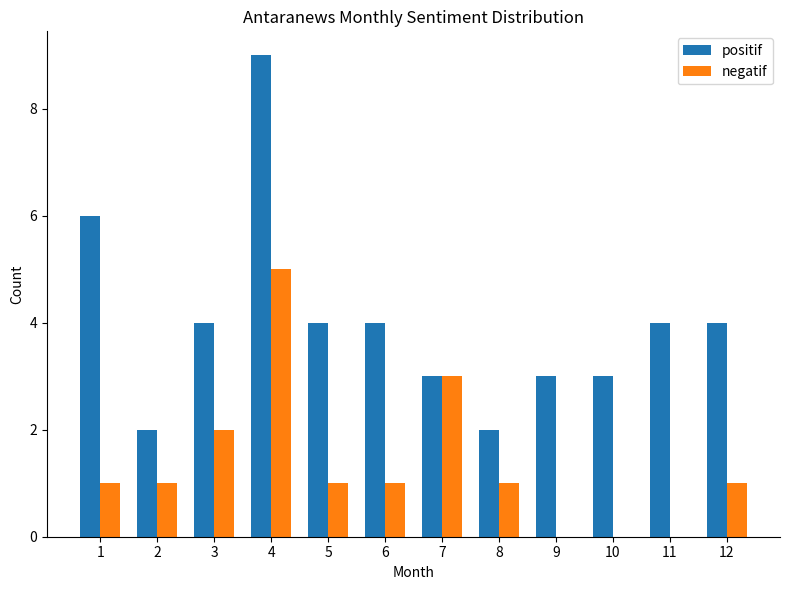

At which label does positif first exceed 4?

1